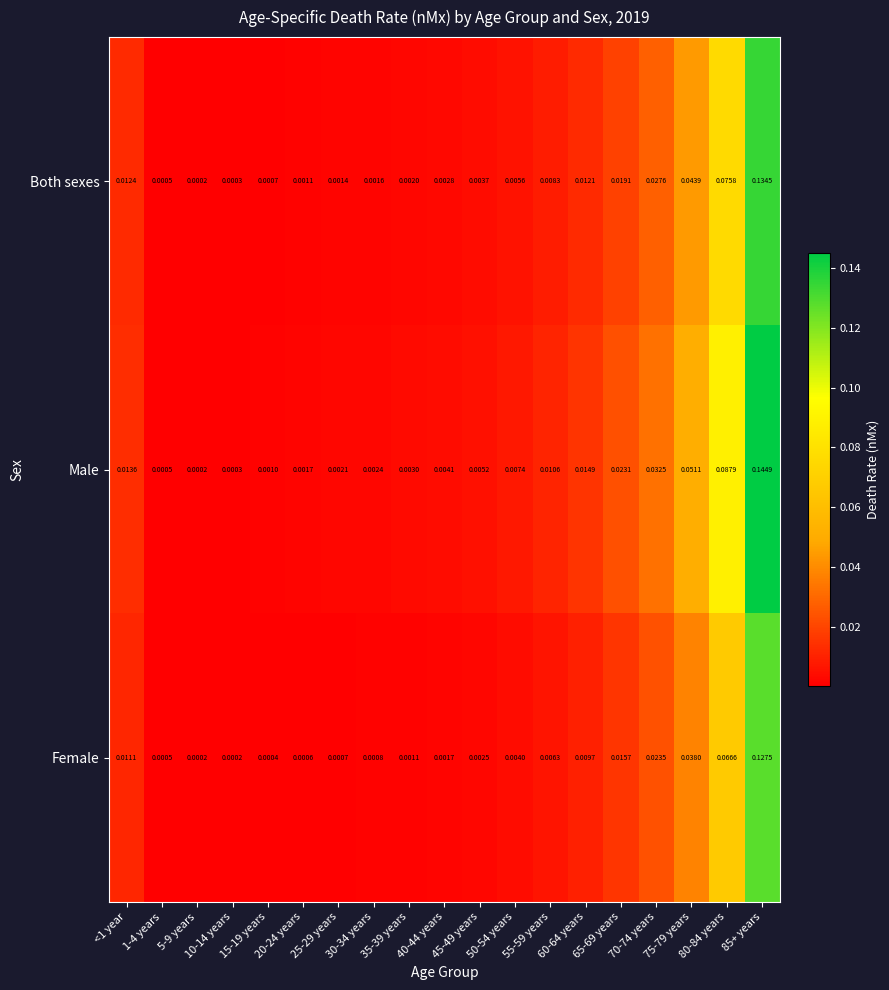

Rank the series by their maximum value, from lowest to highest.

Female, Both sexes, Male